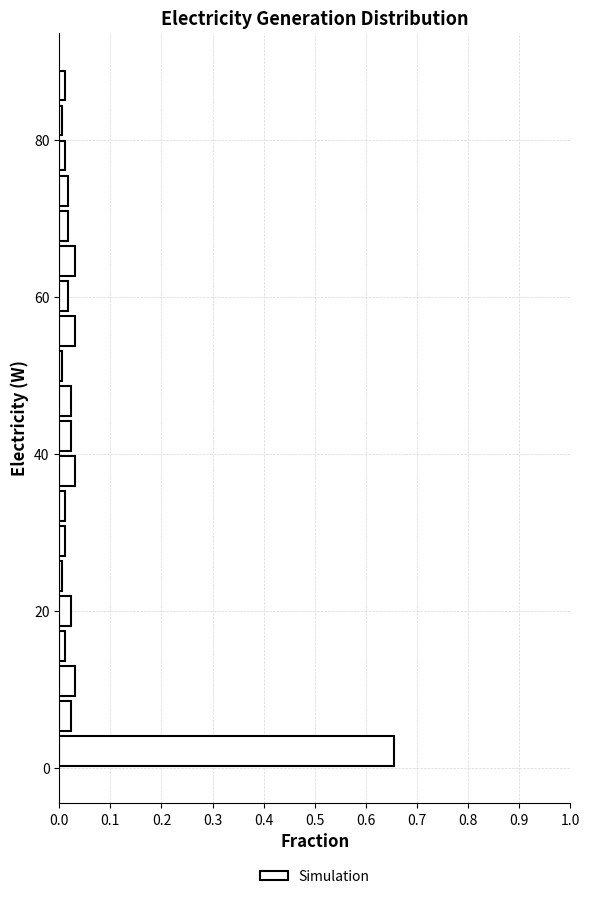

Around what value on the y-axis is the longest bar? Give the approximate position of its centre, as read against the axis.

2